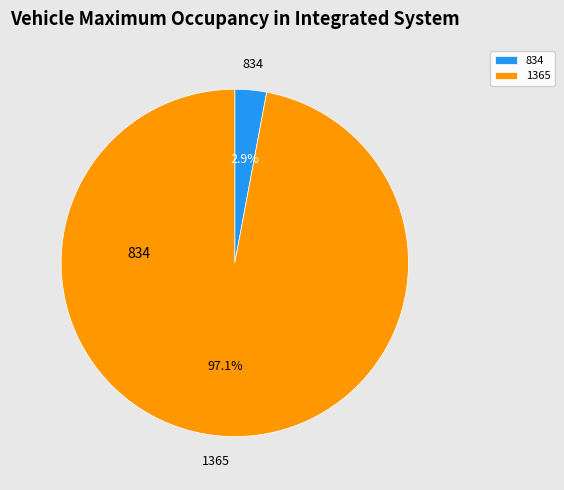

To the nearest percent, what portion does 1365 represent?

97%